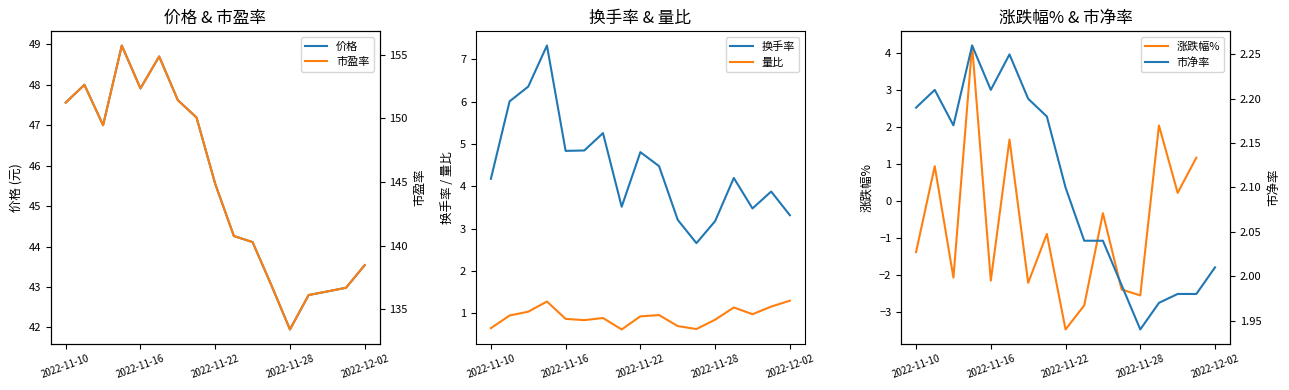

At how many categories does at least one series exceed 112?

17